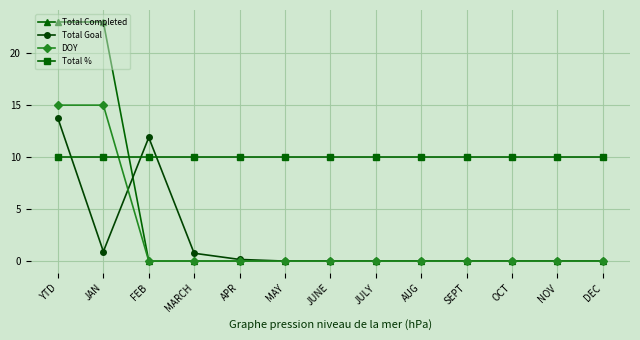

Between which two adjacent categories do Total % and Total Goal first intersect?

YTD and JAN